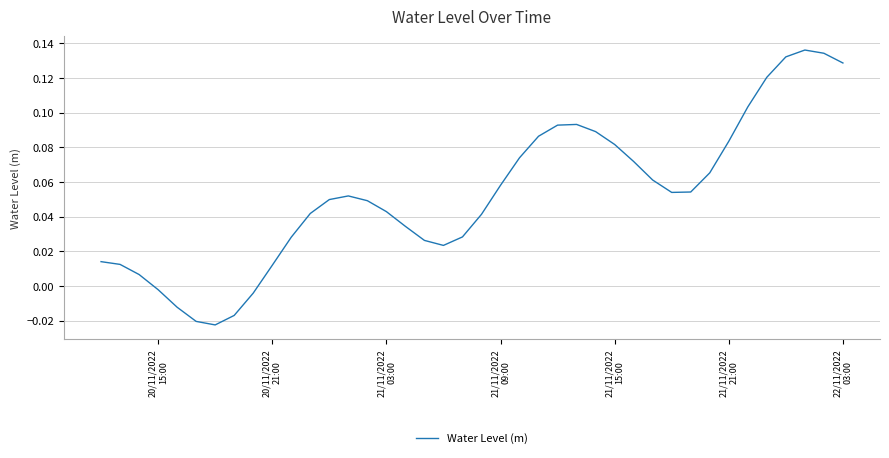

How many distinct data groups are displayed?

1